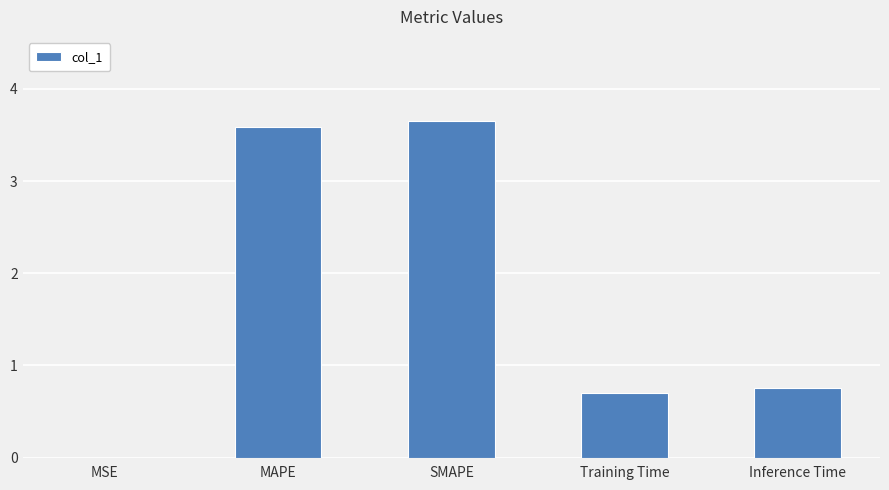

What value does the data have at Inference Time?

0.8